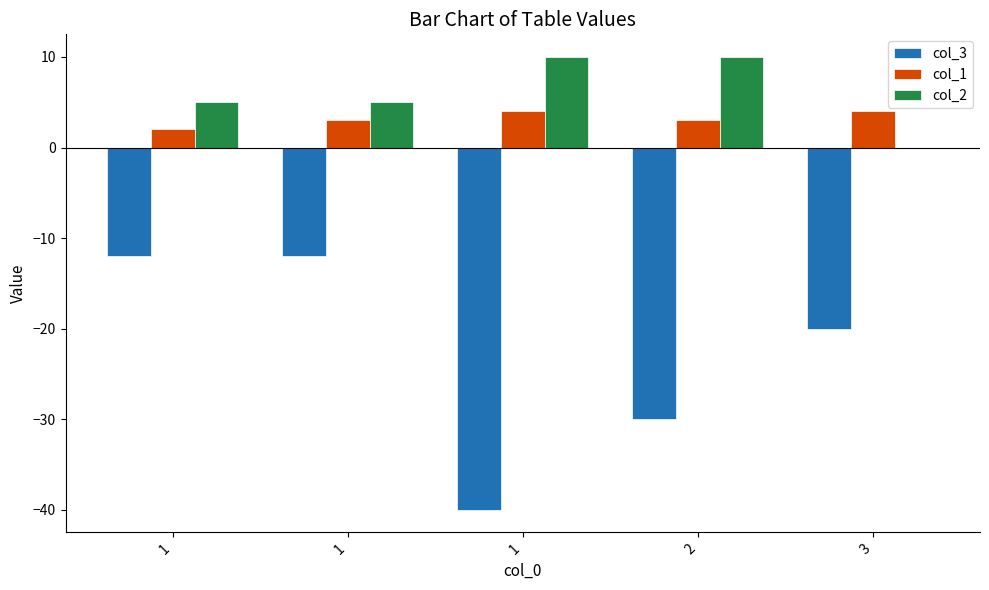

What is the value of the col_1 bar at the 5th from the left?

4